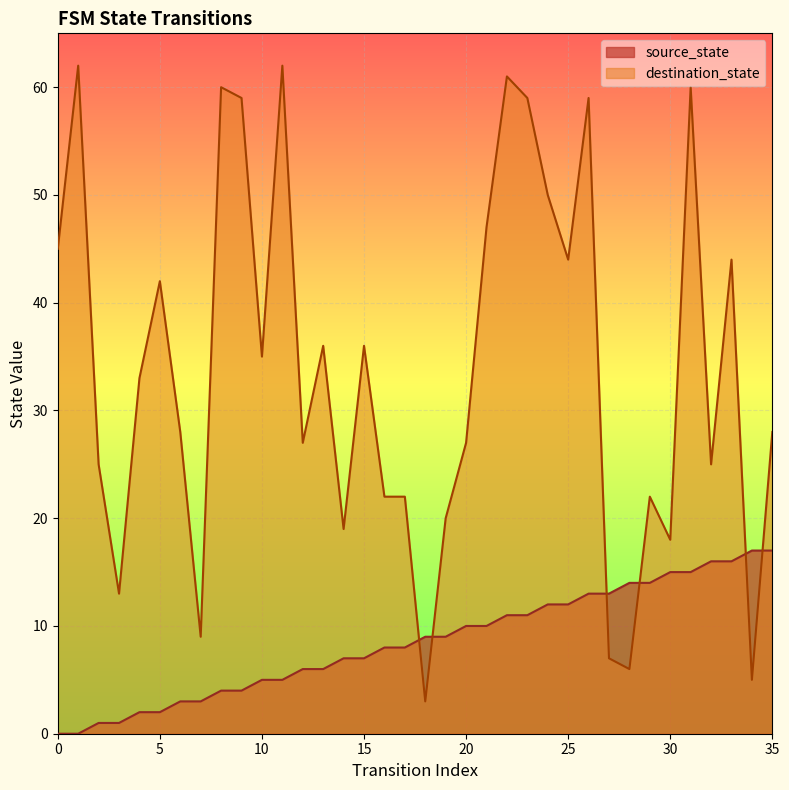

Which series has the widest spread of values?

destination_state